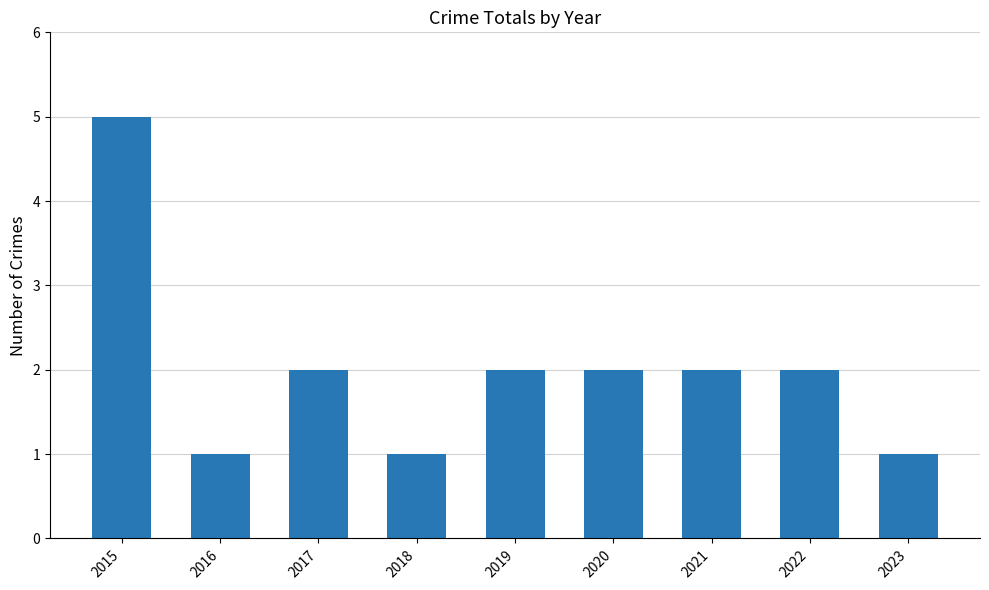

How many distinct data groups are displayed?

1